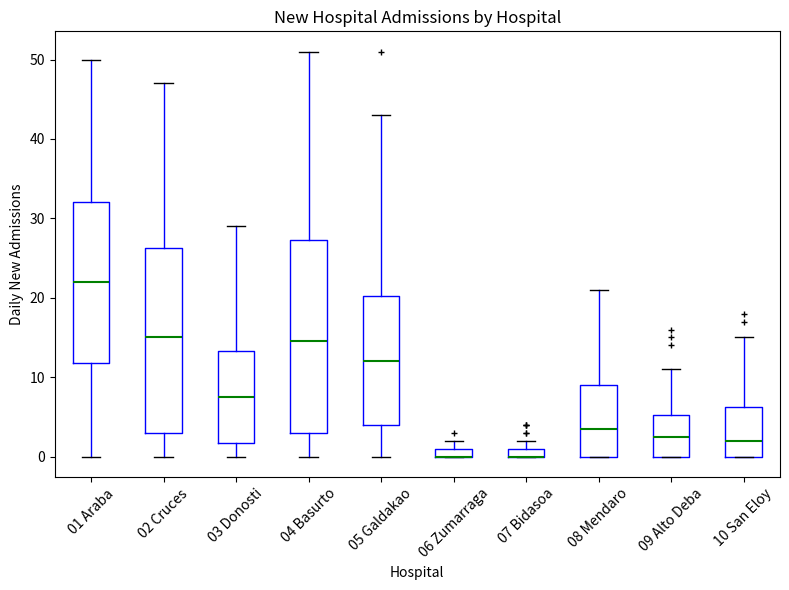

Where is the upper edge of the box for 03 Donosti on the y-axis? The values are not printed on the chart, so give them approximately, as read against the axis.

13